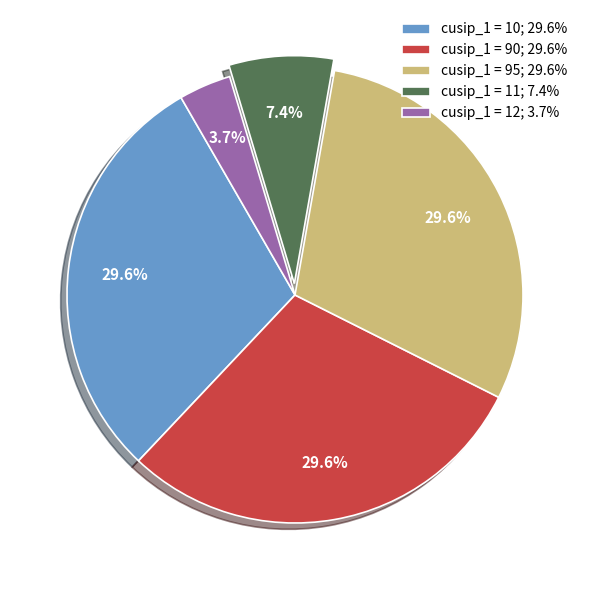

Is there a majority slice in this chart?

No